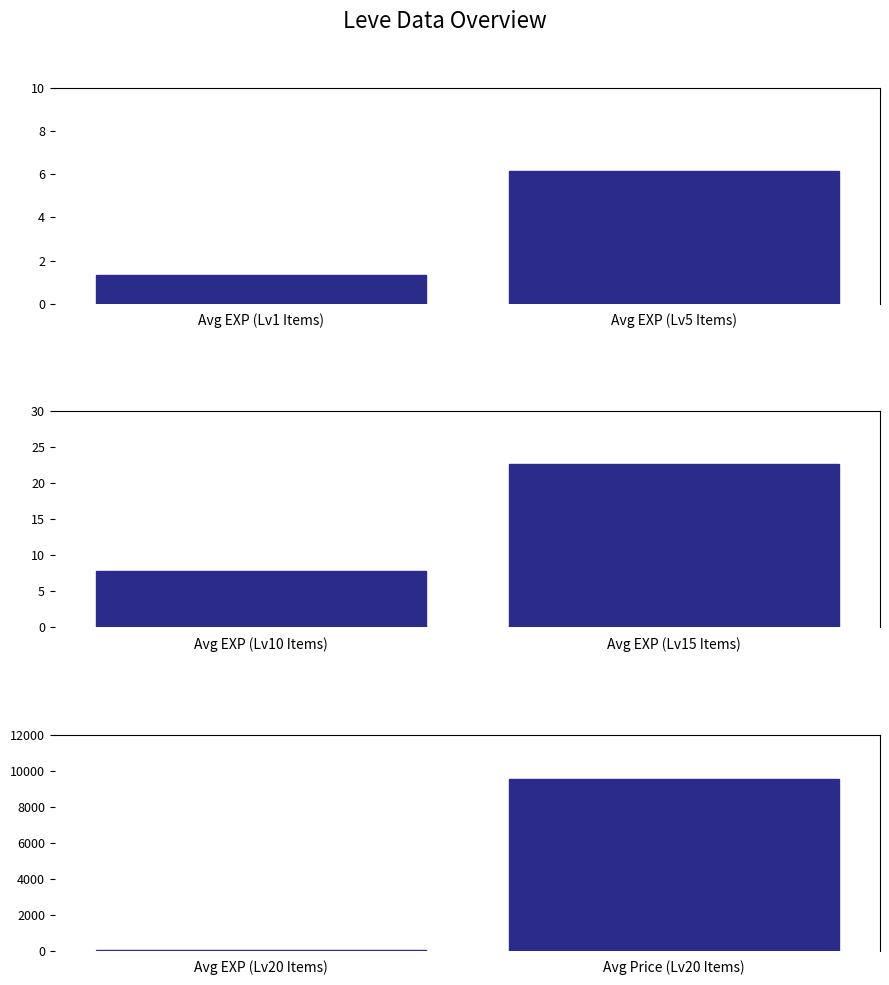

What is the label of the 1st bar from the right?

Avg EXP (Lv5 Items)